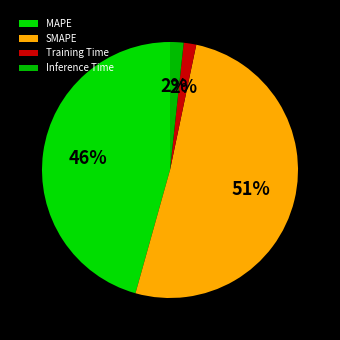

To the nearest percent, what percentage of the pie is MAPE?

46%